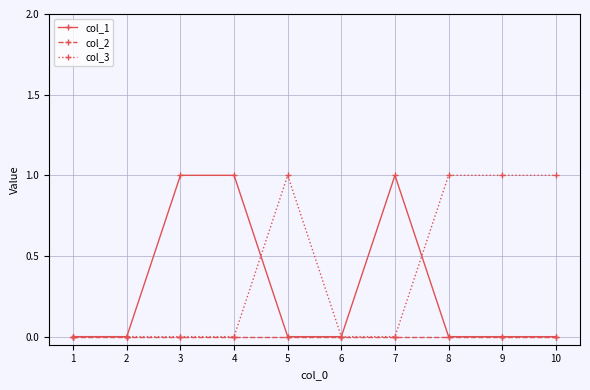

Rank the series by their average value, from highest to lowest.

col_3, col_1, col_2